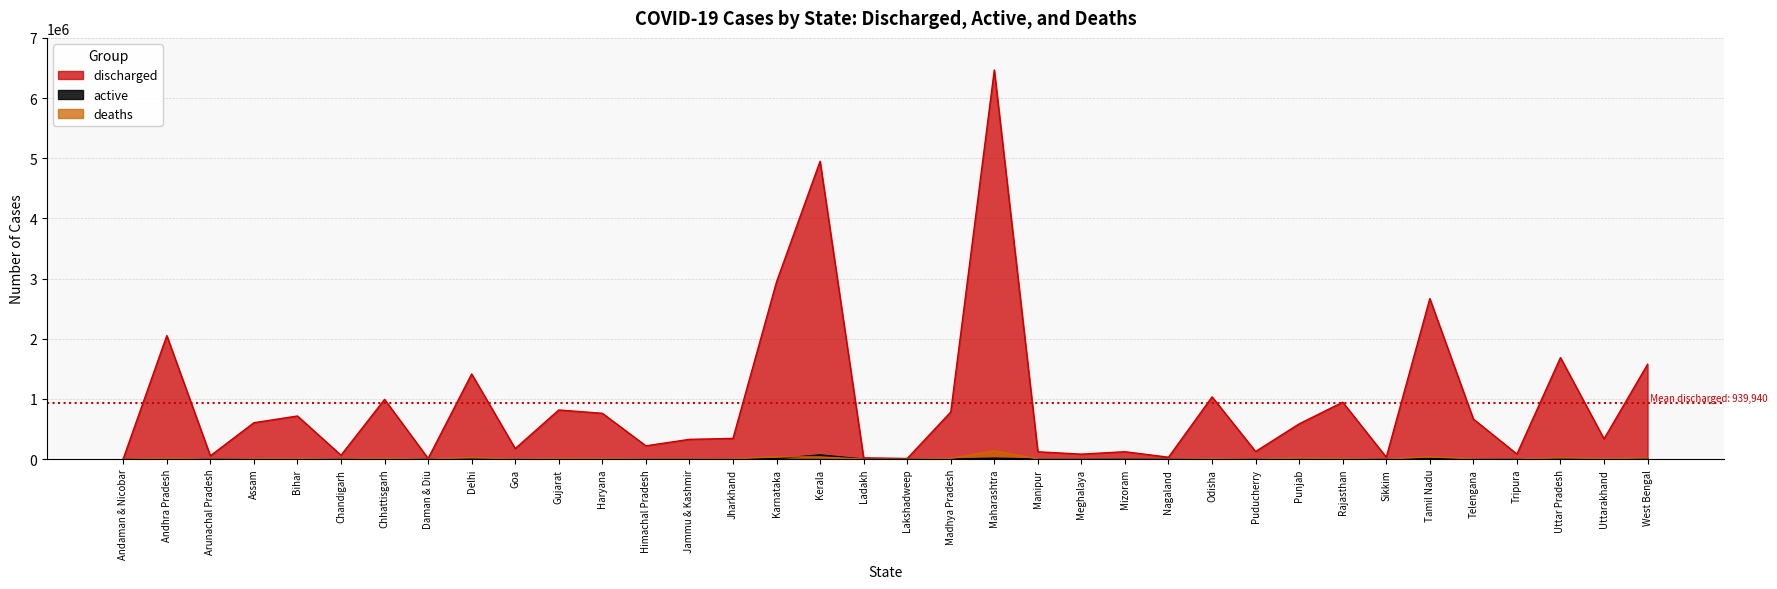

What is the maximum value shown in the chart?

6466913